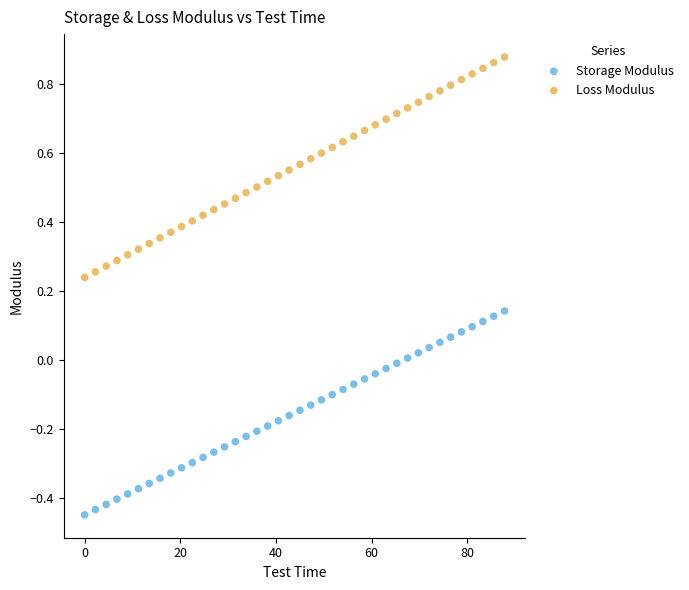

Which series contains the highest Y value?

Loss Modulus